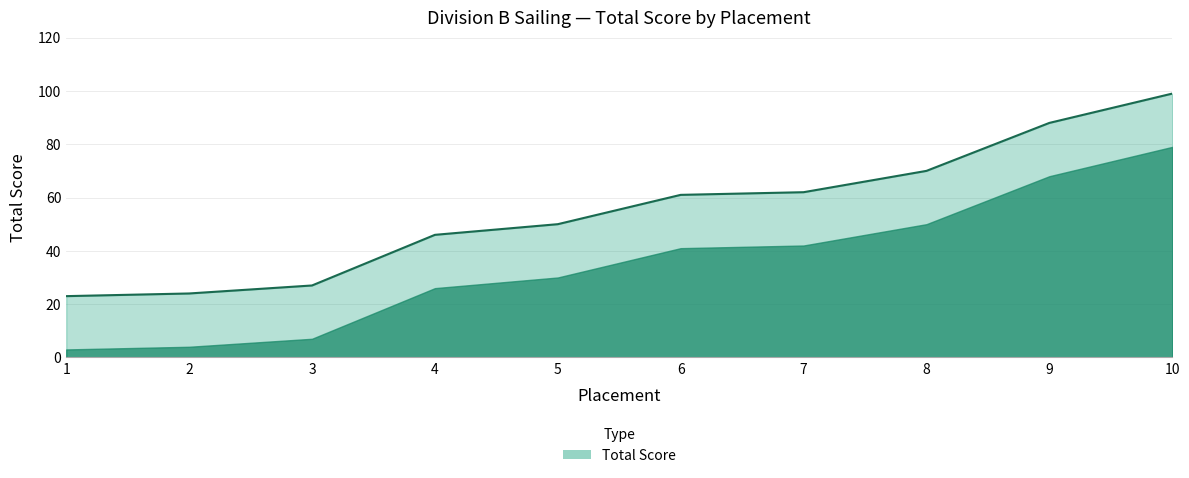

Is it true that the value at 2 is 24?

True